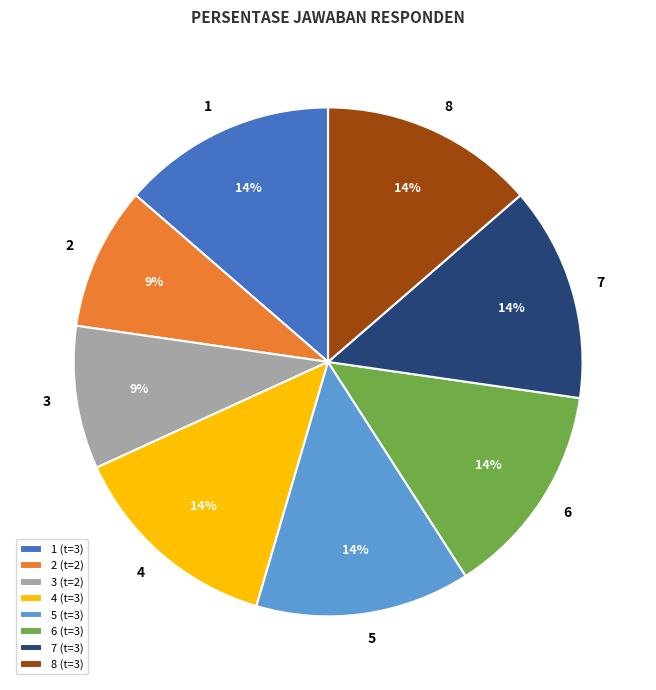

Count the number of slices in the pie.

8